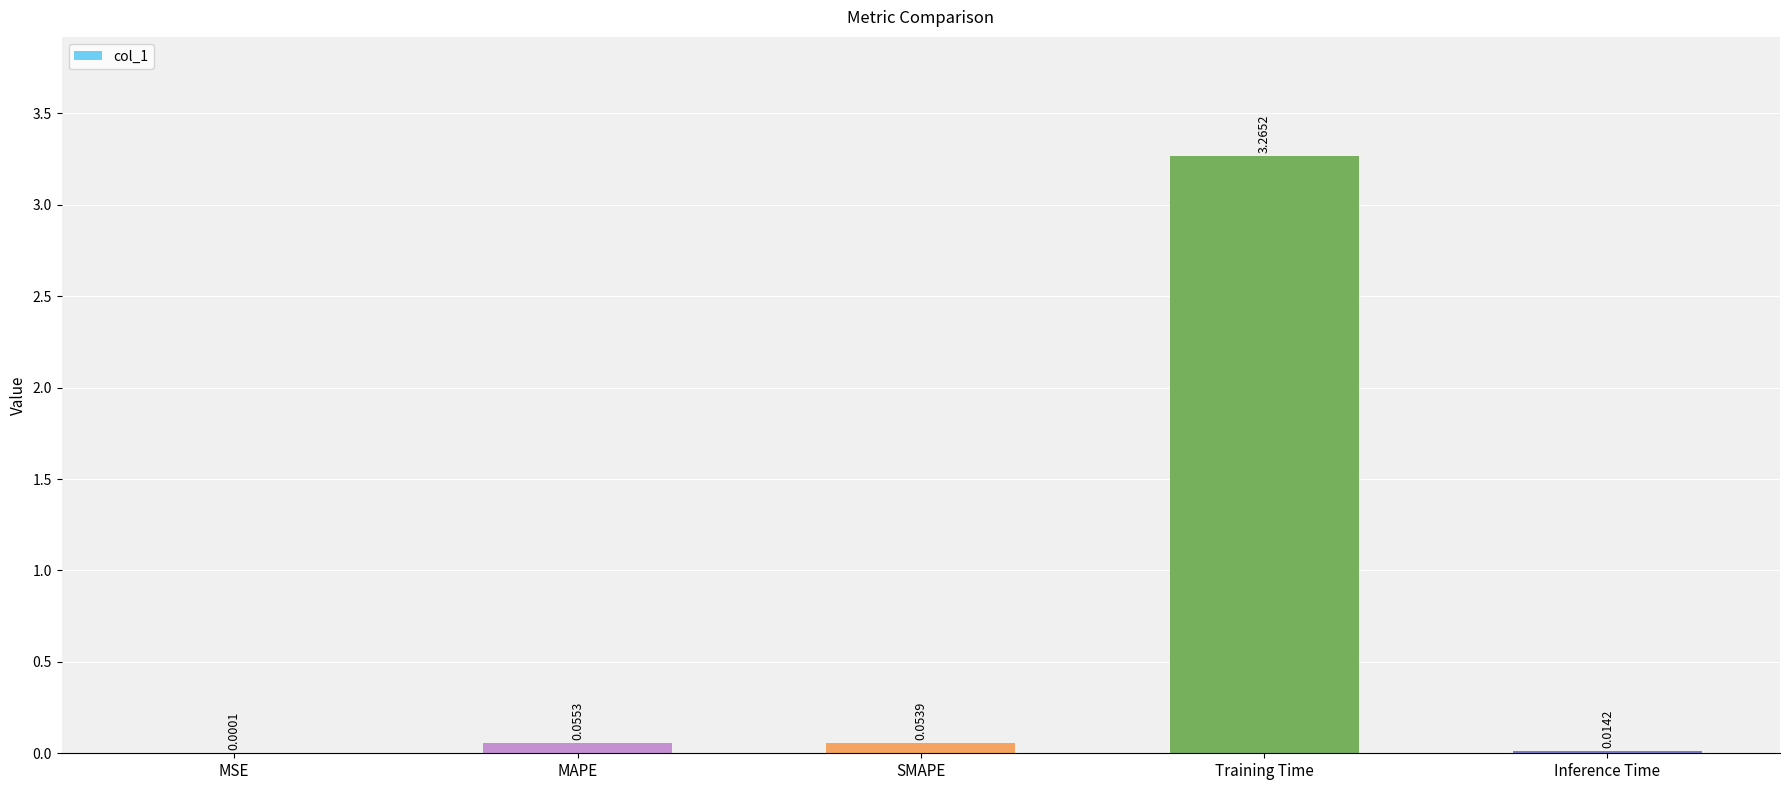

Are the bars horizontal?

No